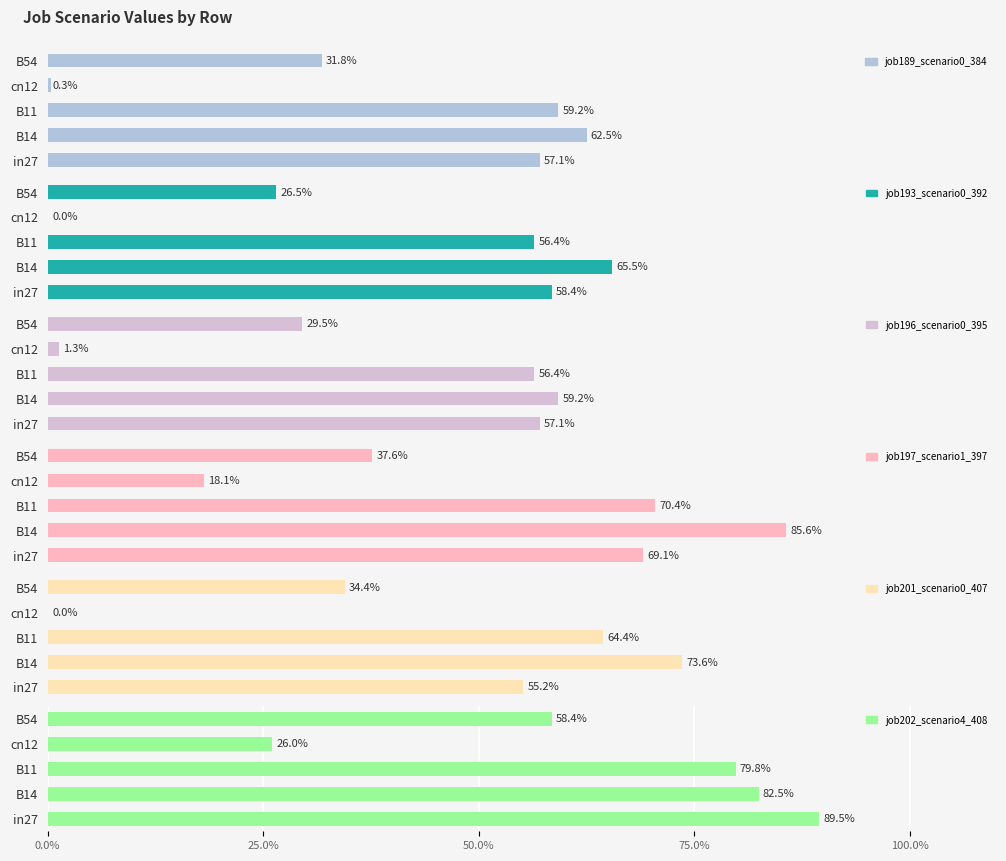

Which series has the largest total across all categories?

job202_scenario4_408